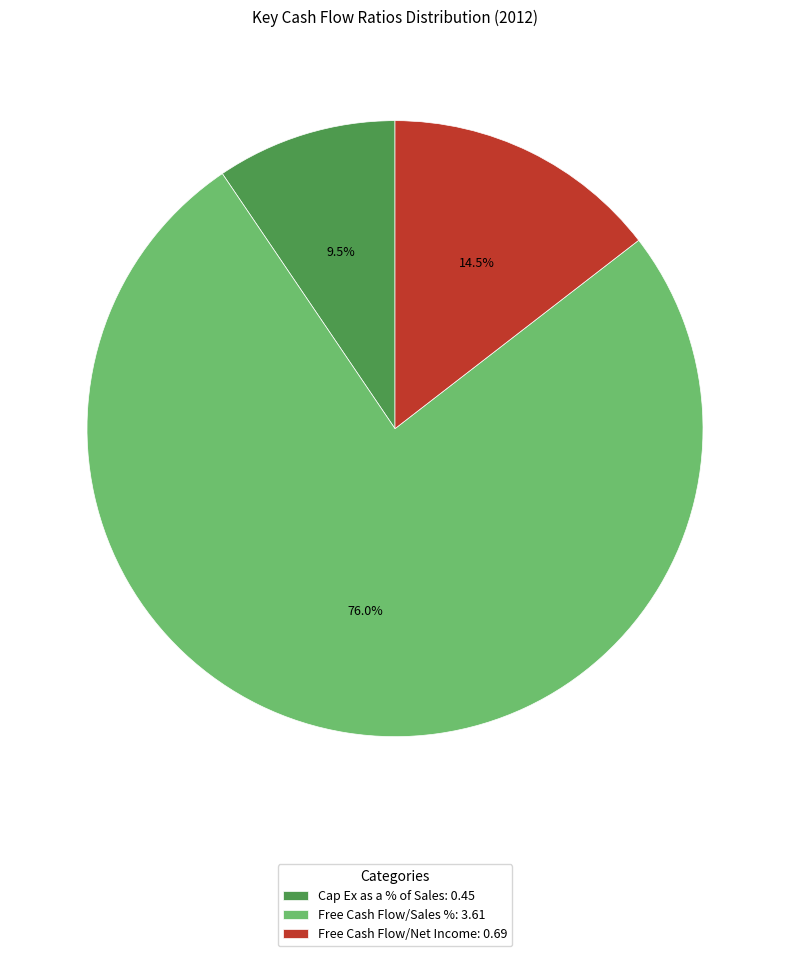

Is Free Cash Flow/Net Income: 0.69 the majority of the pie?

No